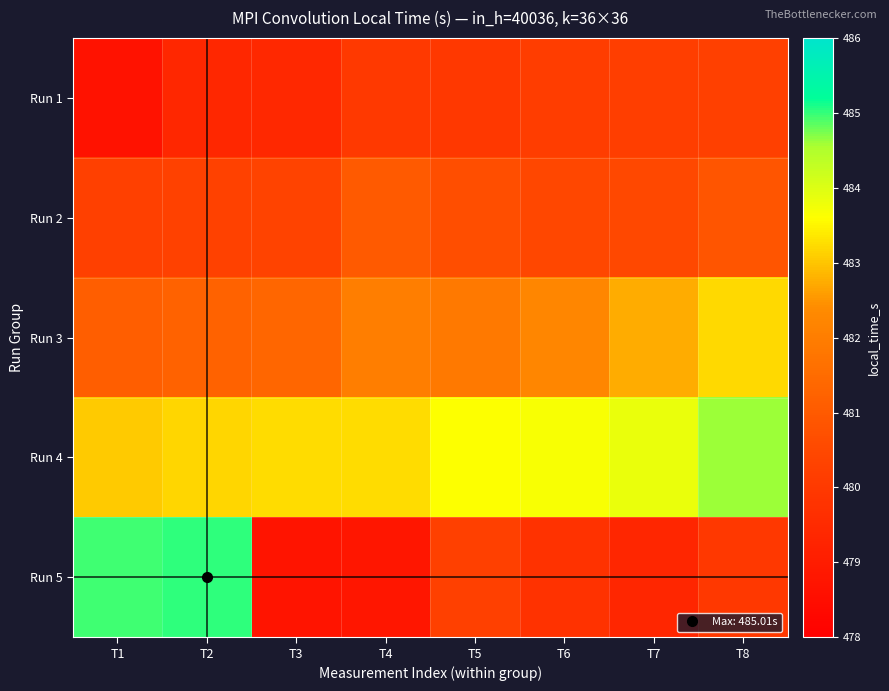

At which category does the chart reach its minimum across all series?

T1